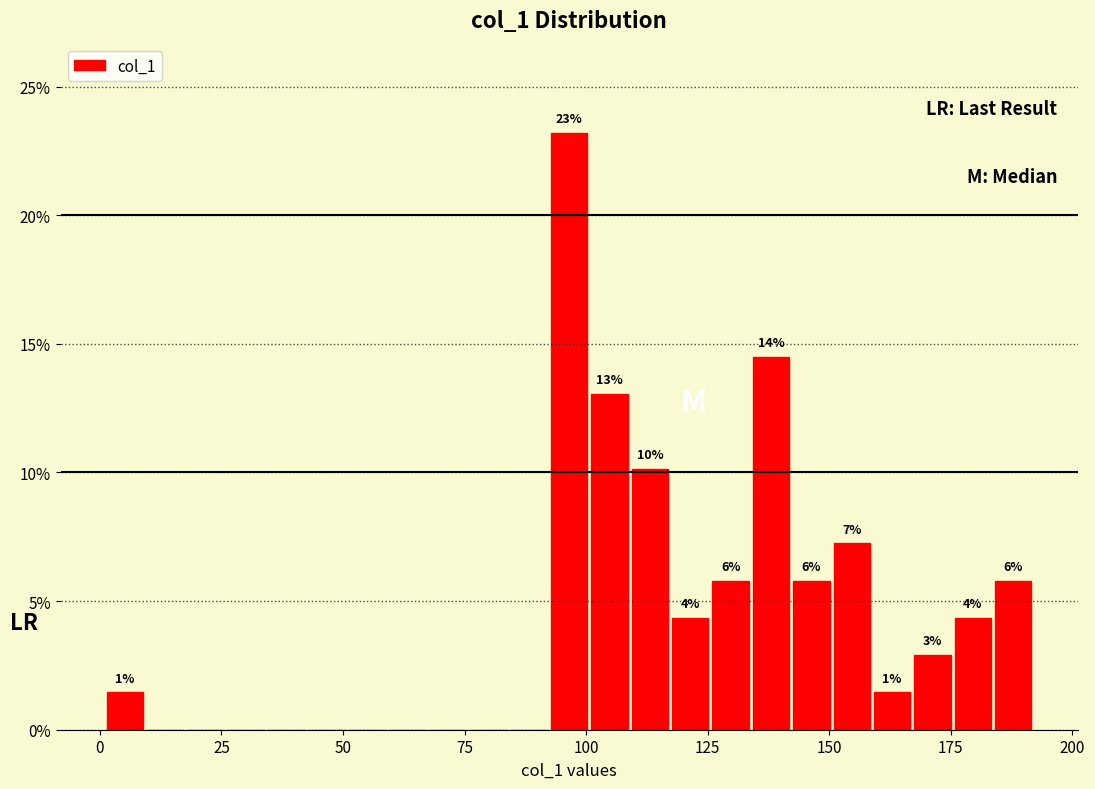

Read against the x-axis, roughly where is the centre of the tallest bar?

95